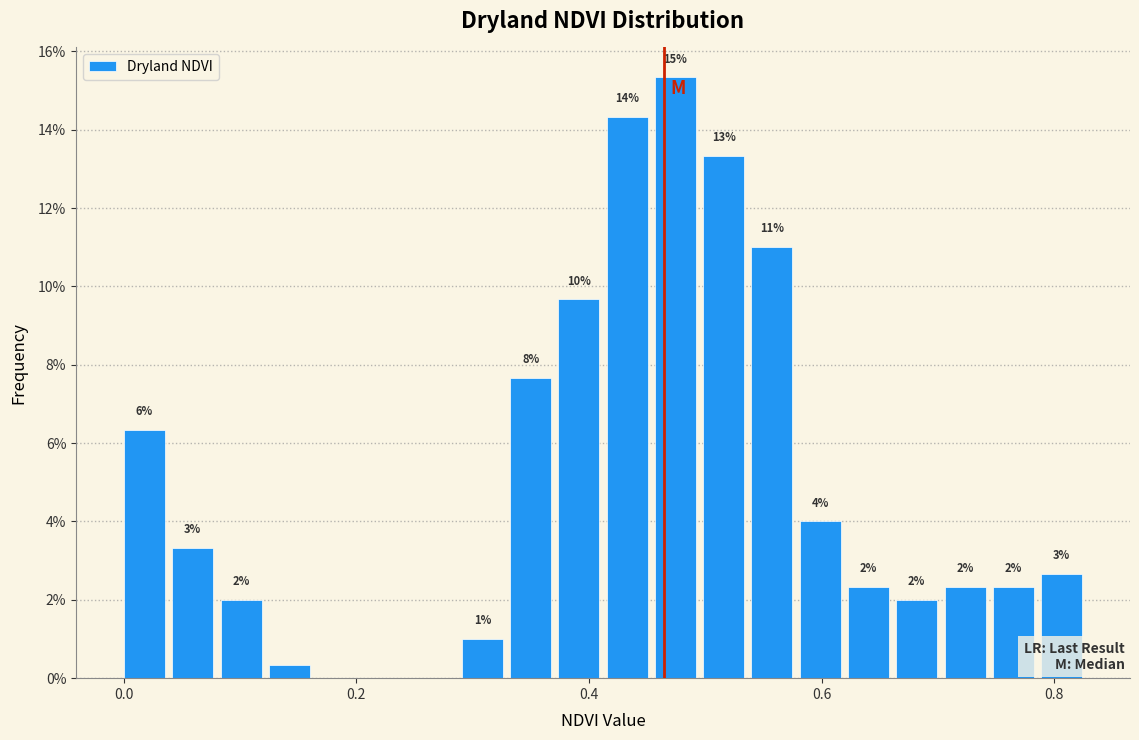

Read against the x-axis, roughly where is the centre of the tallest bar?

0.48